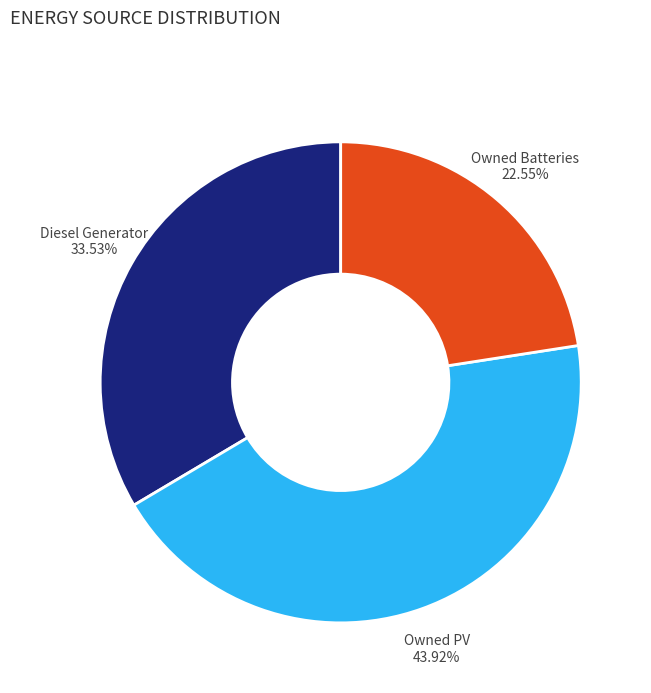

Is it true that Diesel Generator is 42% of the pie?

False